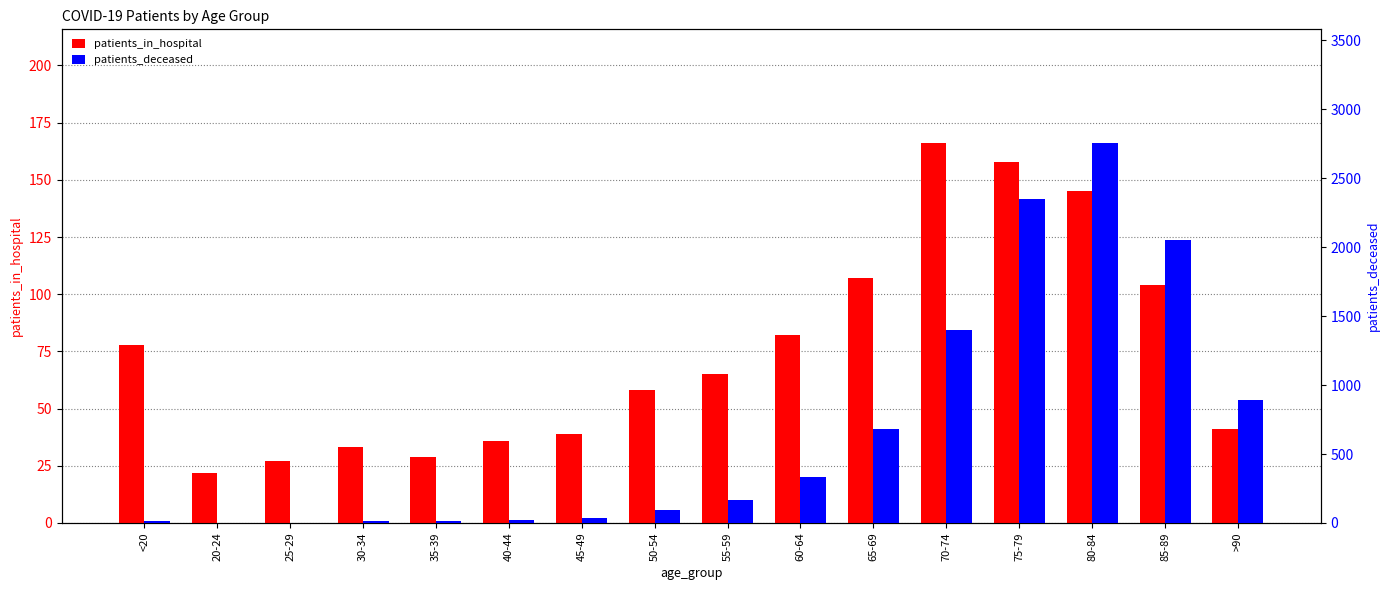

What is the total value across all series at 55-59?

235